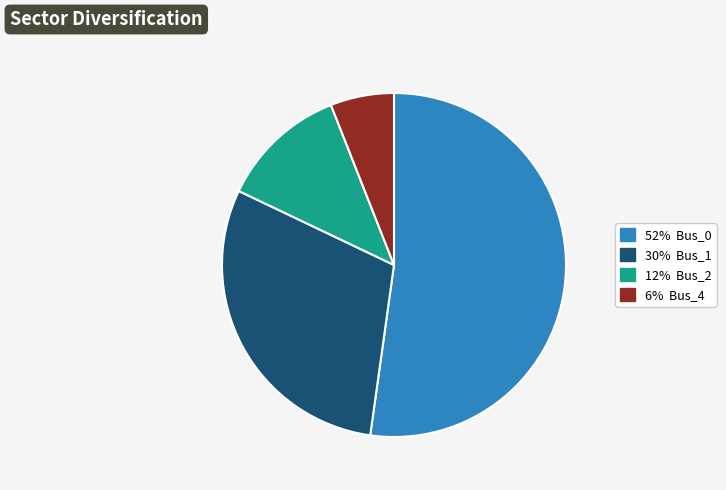

How many slices are in this pie chart?

4